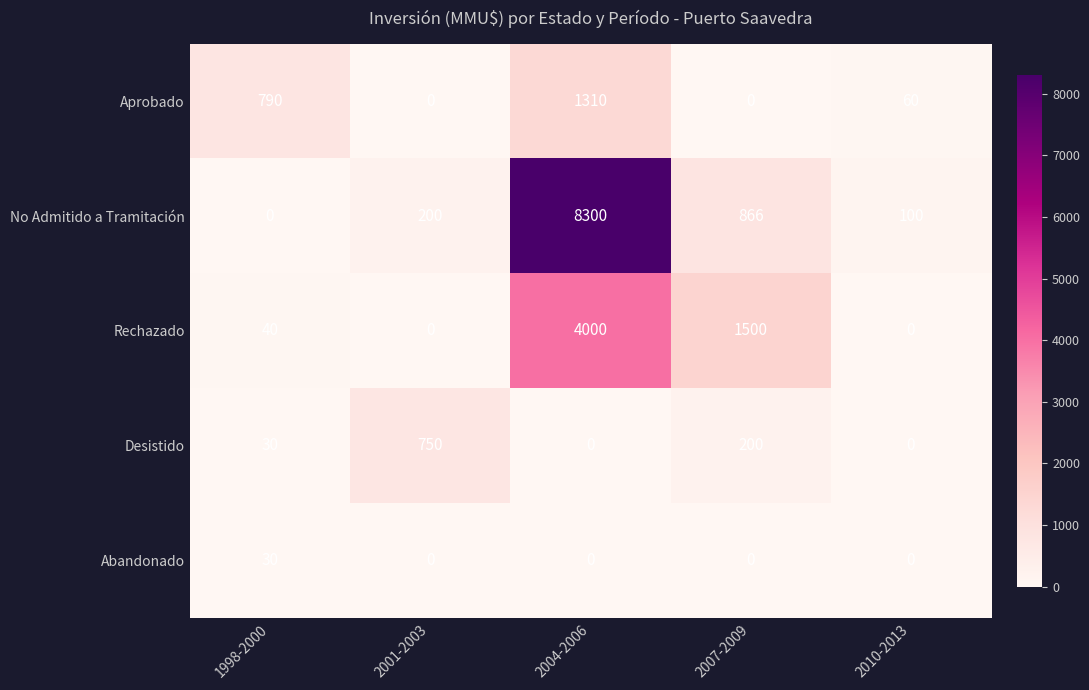

Which category has the highest value across all series?

2004-2006